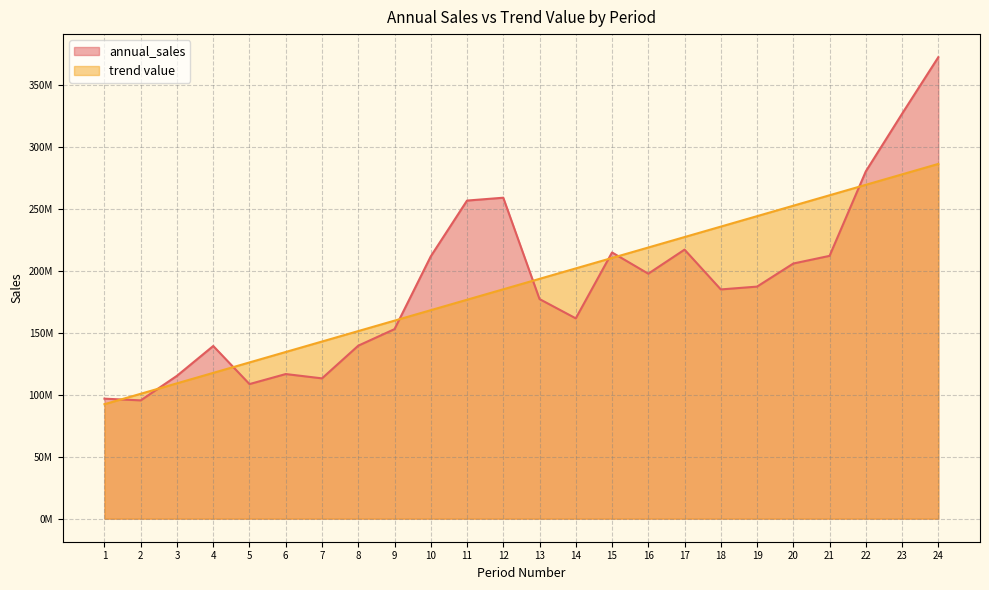

Between which two adjacent categories do trend value and annual_sales first intersect?

1 and 2